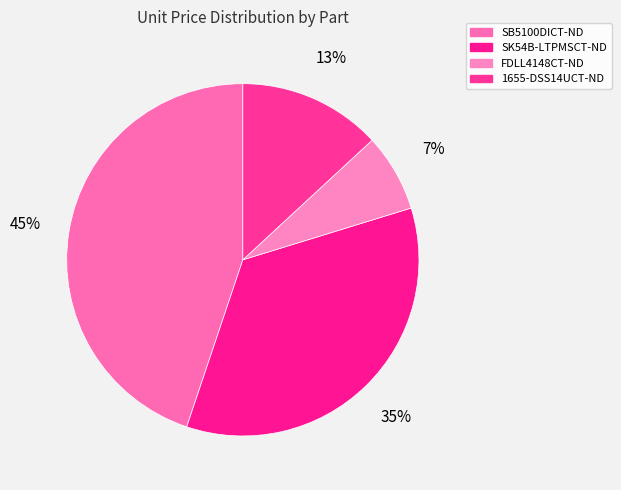

What percentage is the SB5100DICT-ND slice, to the nearest percent?

45%